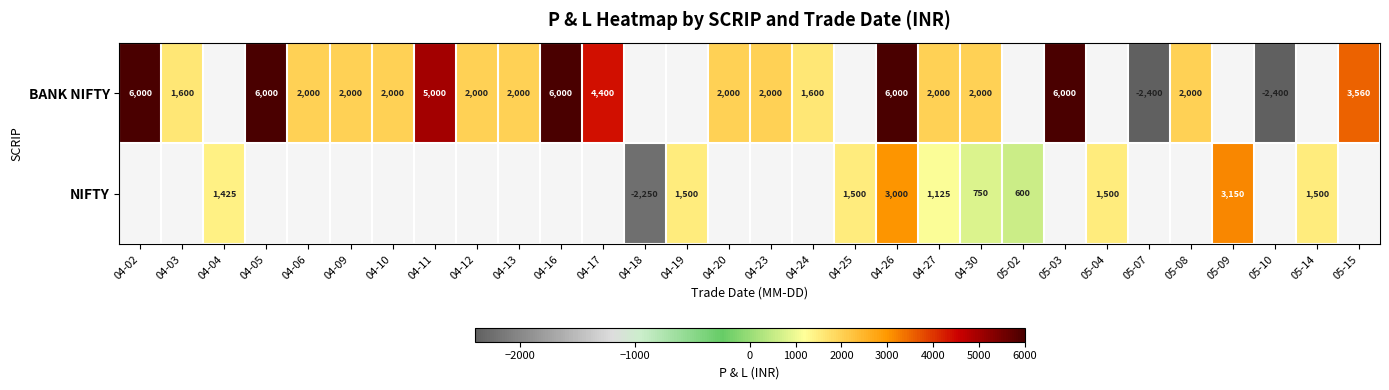

Is the value of NIFTY at 04-19 greater than the value of BANK NIFTY at 05-03?

No